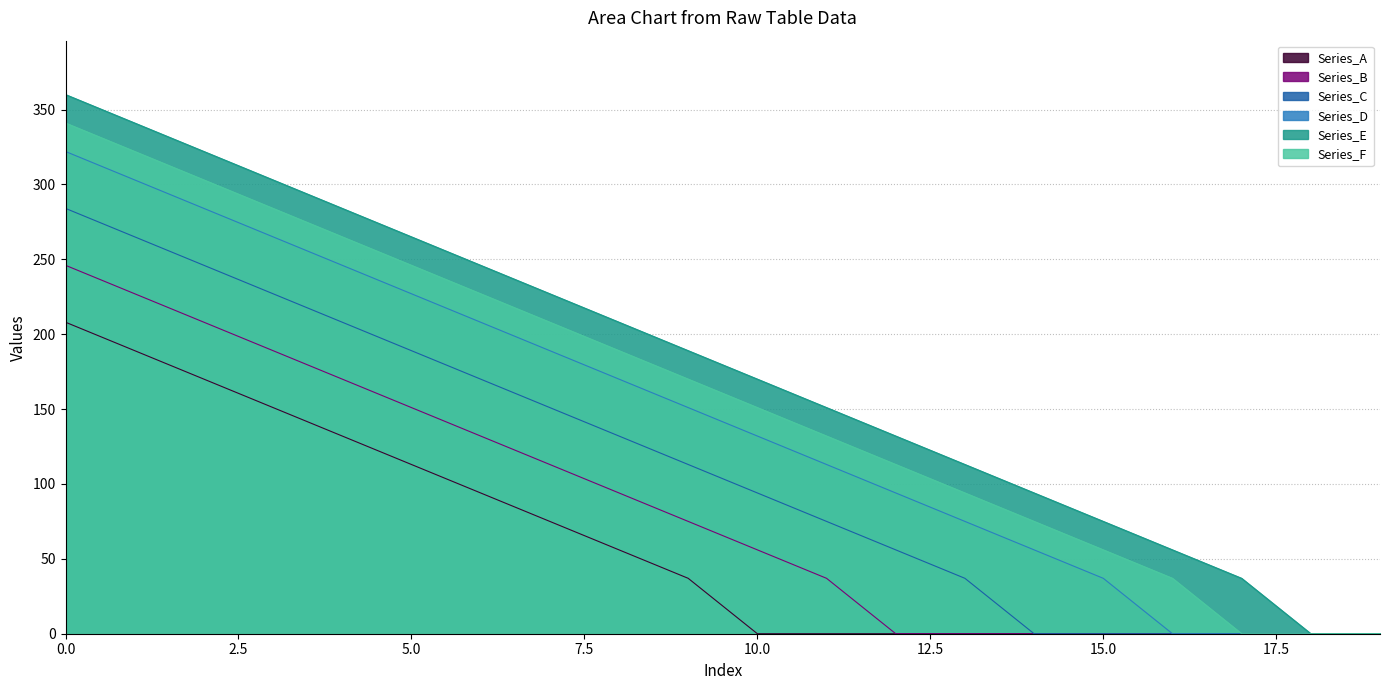

How many distinct data groups are displayed?

6